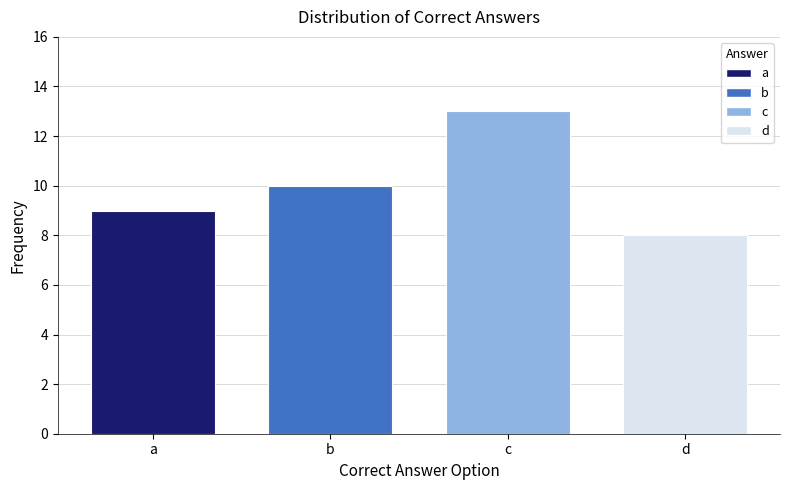

Reading right to left, transcribe all the data shown in this chart.

8	13	10	9